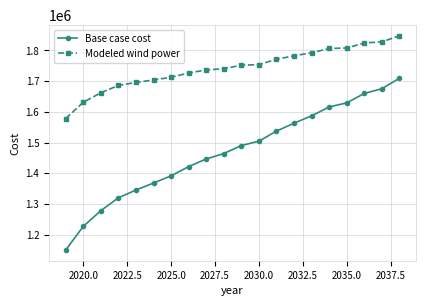

Which series has the widest spread of values?

Base case cost